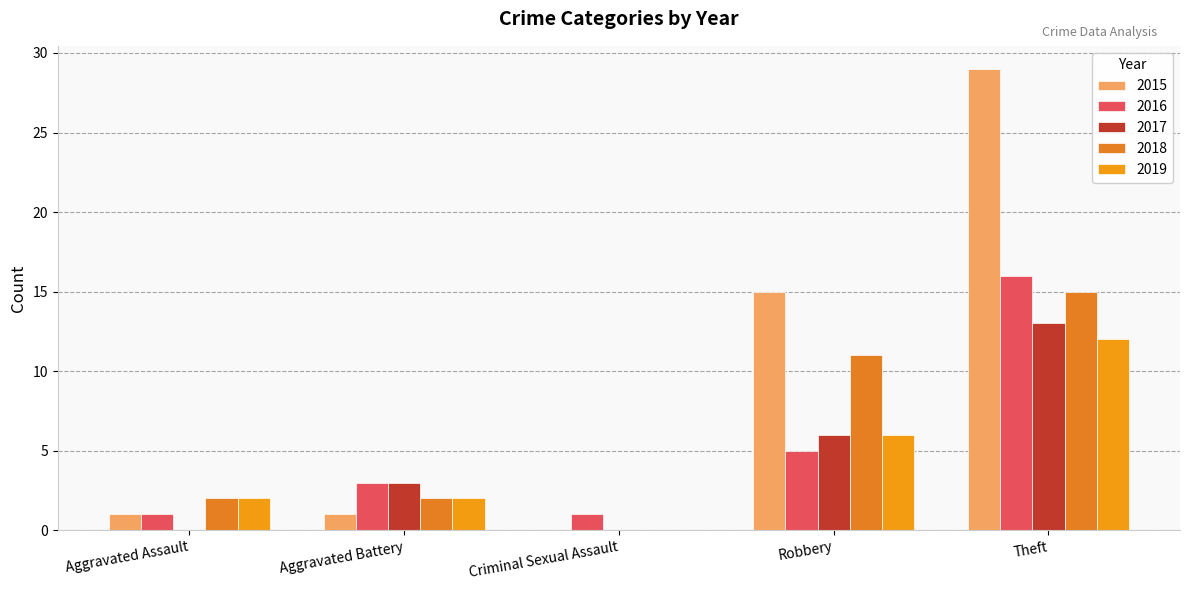

Reading left to right, what are all the values shown in this chart?

2015: Aggravated Assault=1	Aggravated Battery=1	Criminal Sexual Assault=0	Robbery=15	Theft=29
2016: Aggravated Assault=1	Aggravated Battery=3	Criminal Sexual Assault=1	Robbery=5	Theft=16
2017: Aggravated Assault=0	Aggravated Battery=3	Criminal Sexual Assault=0	Robbery=6	Theft=13
2018: Aggravated Assault=2	Aggravated Battery=2	Criminal Sexual Assault=0	Robbery=11	Theft=15
2019: Aggravated Assault=2	Aggravated Battery=2	Criminal Sexual Assault=0	Robbery=6	Theft=12